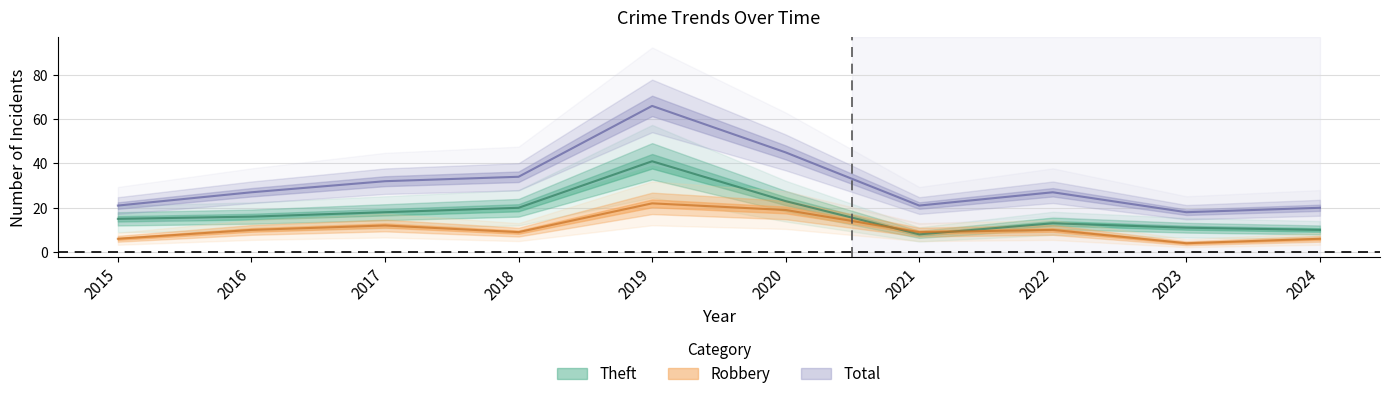

Which label corresponds to the smallest value in the chart?

2023